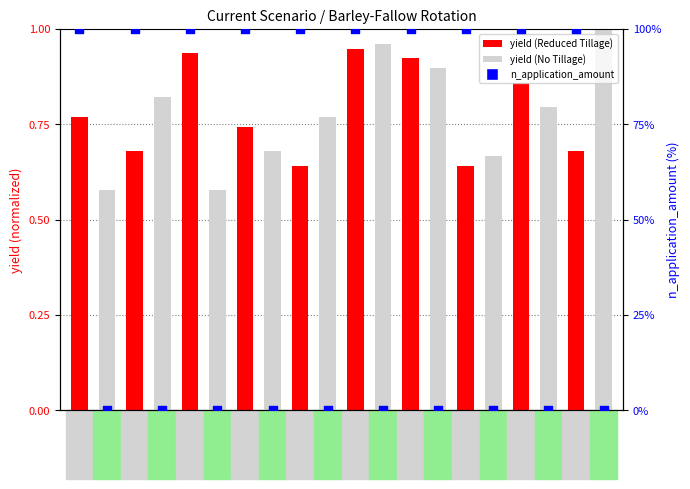

Is the value of yield (normalized) at 2001 greater than the value of n_application_amount (%) at 2011?

Yes